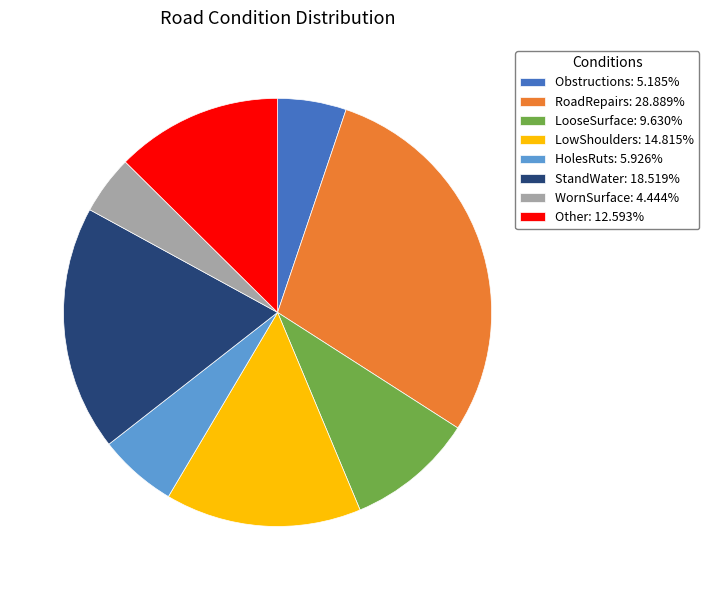

Does any single category account for the majority?

No